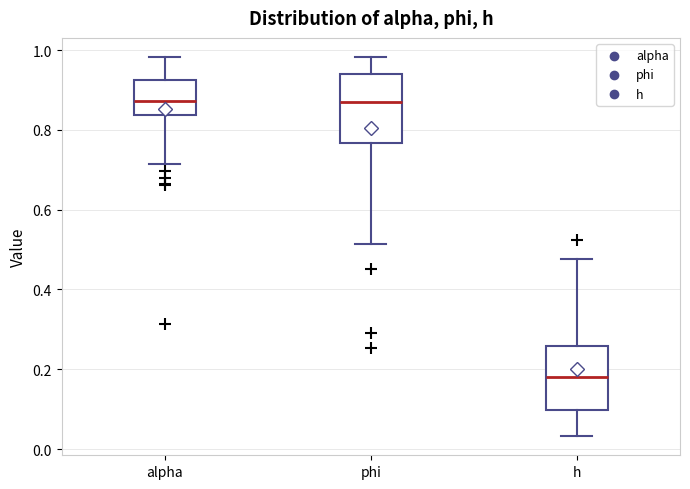

Reading left to right, read every box against the y-axis: the position of its median line, the range the box covers, and the ends of its whiskers. The values are not printed on the chart, so give them approximately, as read against the axis.

alpha: median 0.88, box 0.84 to 0.92, whiskers 0.72 to 0.98
phi: median 0.86, box 0.76 to 0.94, whiskers 0.52 to 0.98
h: median 0.18, box 0.10 to 0.26, whiskers 0.04 to 0.48